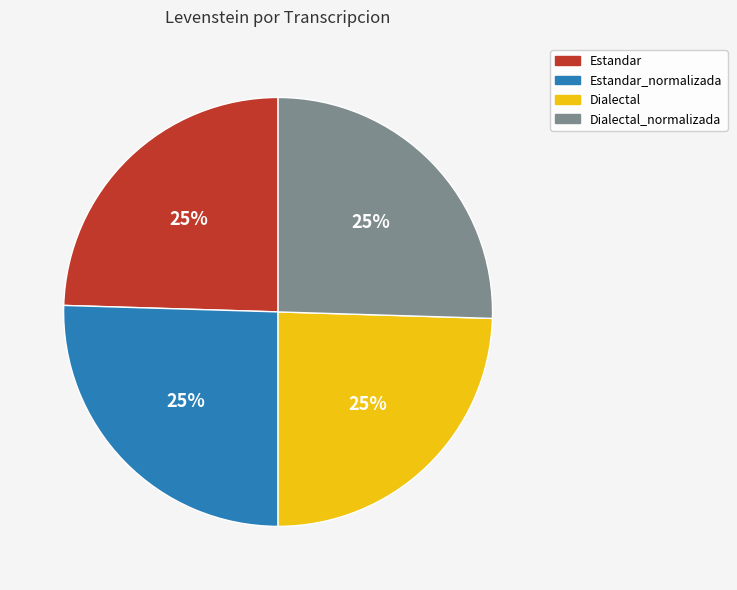

What is the ratio of the value at Estandar_normalizada to the value at Dialectal_normalizada?

1.0